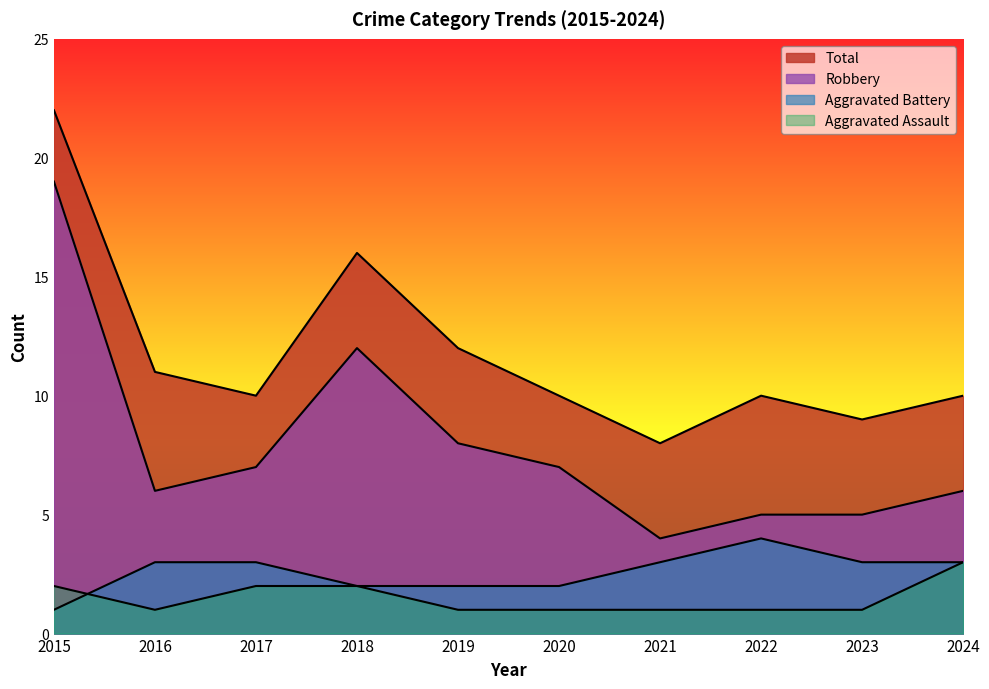

Does the chart have visible grid lines?

No